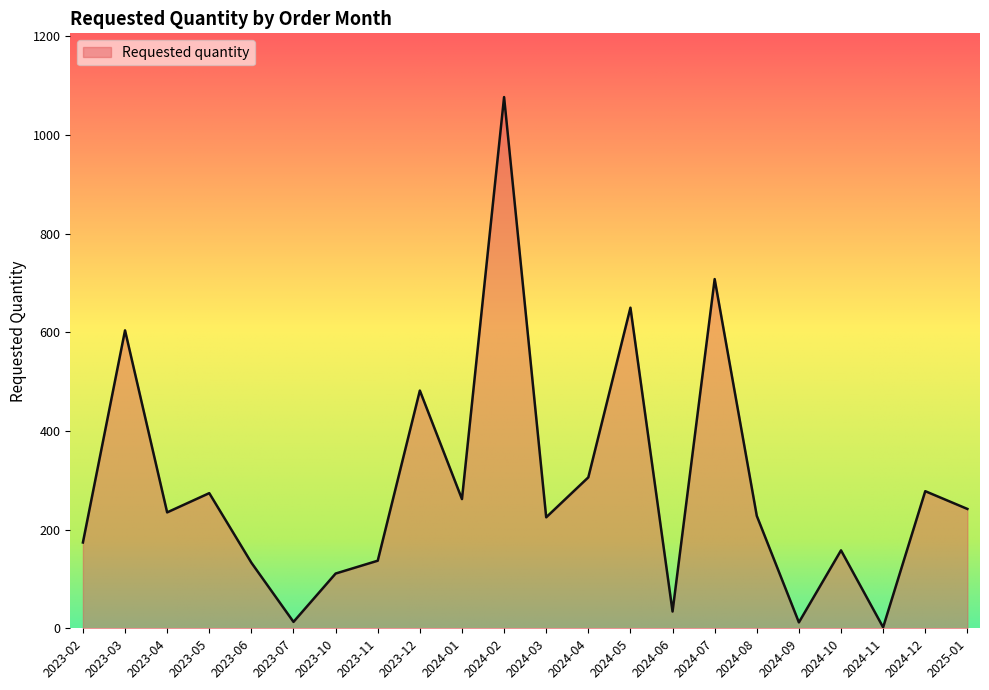

Which label corresponds to the largest value in the chart?

2024-02